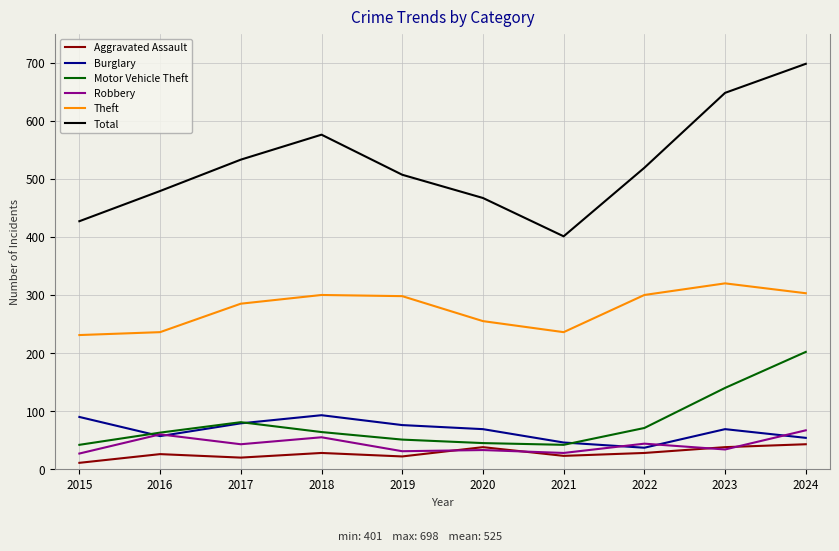

Which label corresponds to the smallest value in the chart?

2015